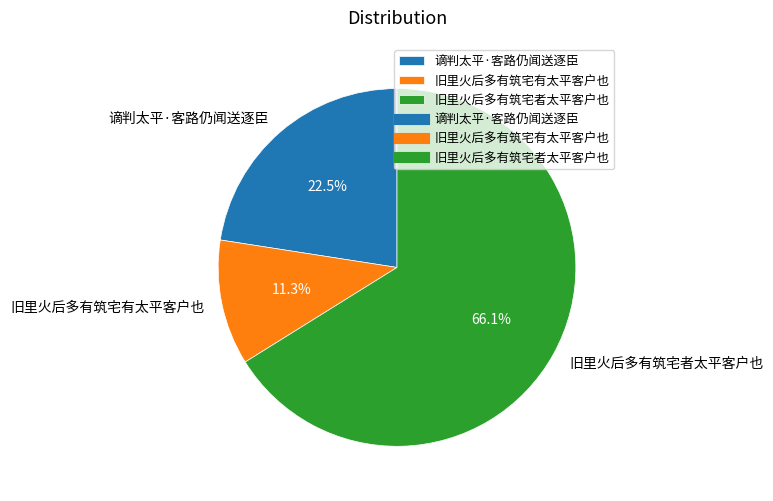

What is the ratio of the value at 旧里火后多有筑宅有太平客户也 to the value at 旧里火后多有筑宅者太平客户也?

0.2